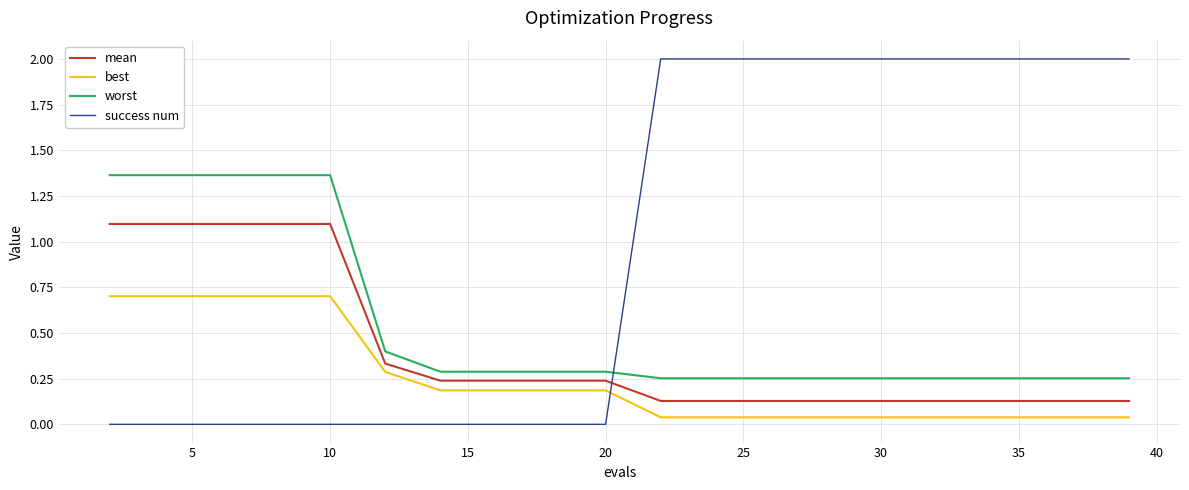

What is the highest value of the best series?

0.7